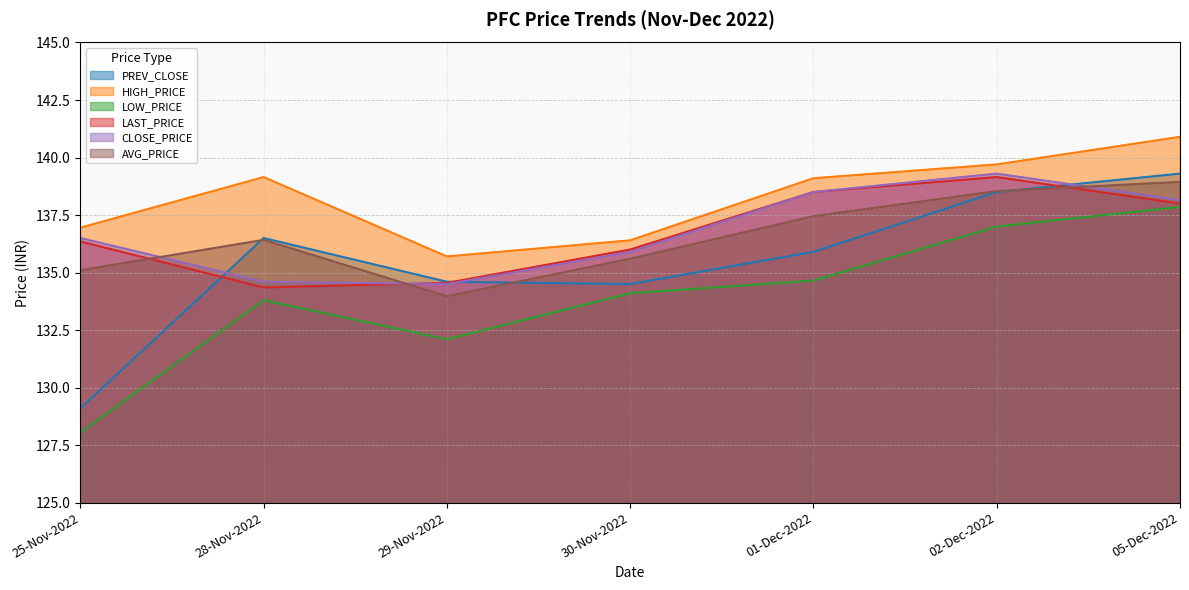

Does the chart have visible grid lines?

Yes